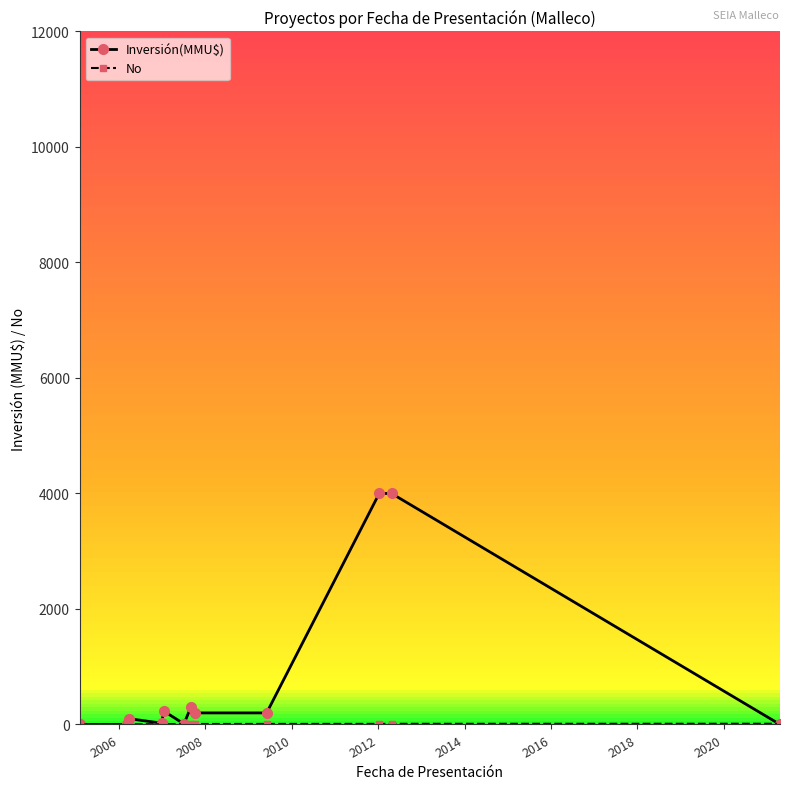

What is the maximum value for Inversión(MMU$)?

4000